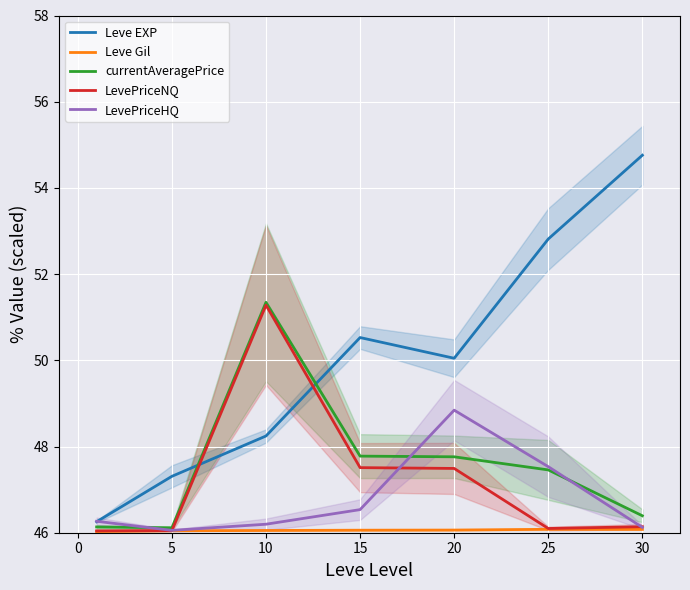

What is the approximate value of currentAveragePrice at 5?

46.1